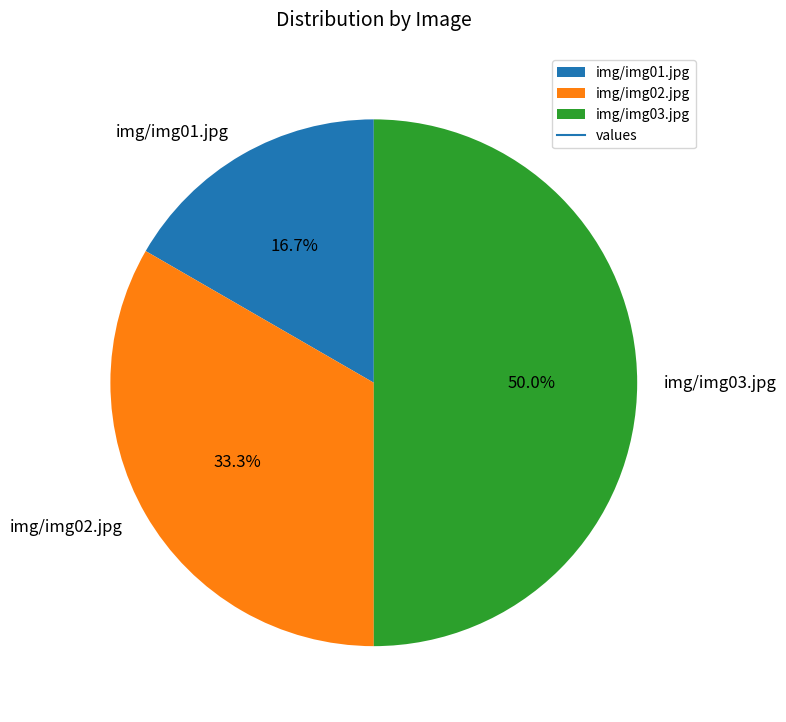

Rank the categories by value from lowest to highest.

img/img01.jpg, img/img02.jpg, img/img03.jpg